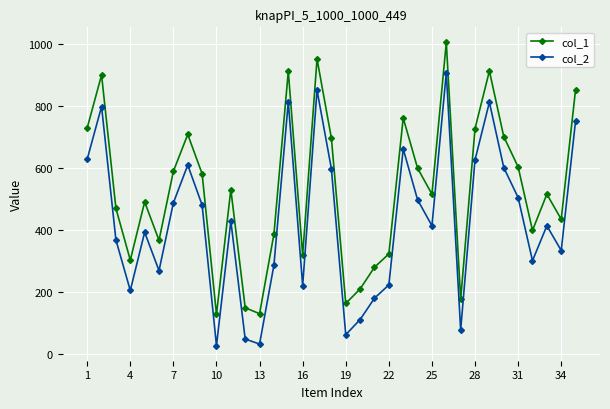

What is the difference between the maximum and minimum values in the col_2 series?

881